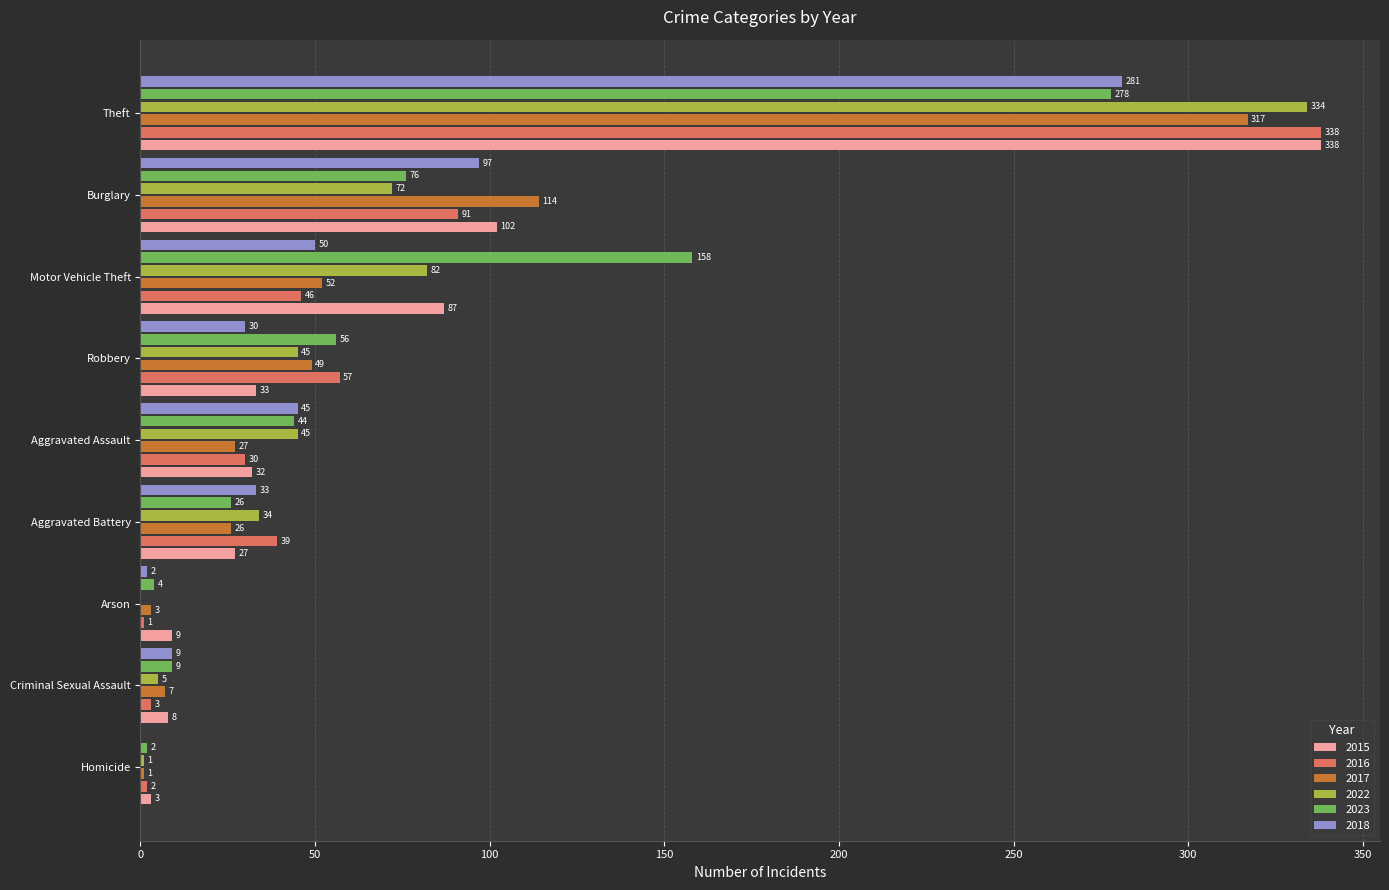

Which series has the largest range (max minus min)?

2016